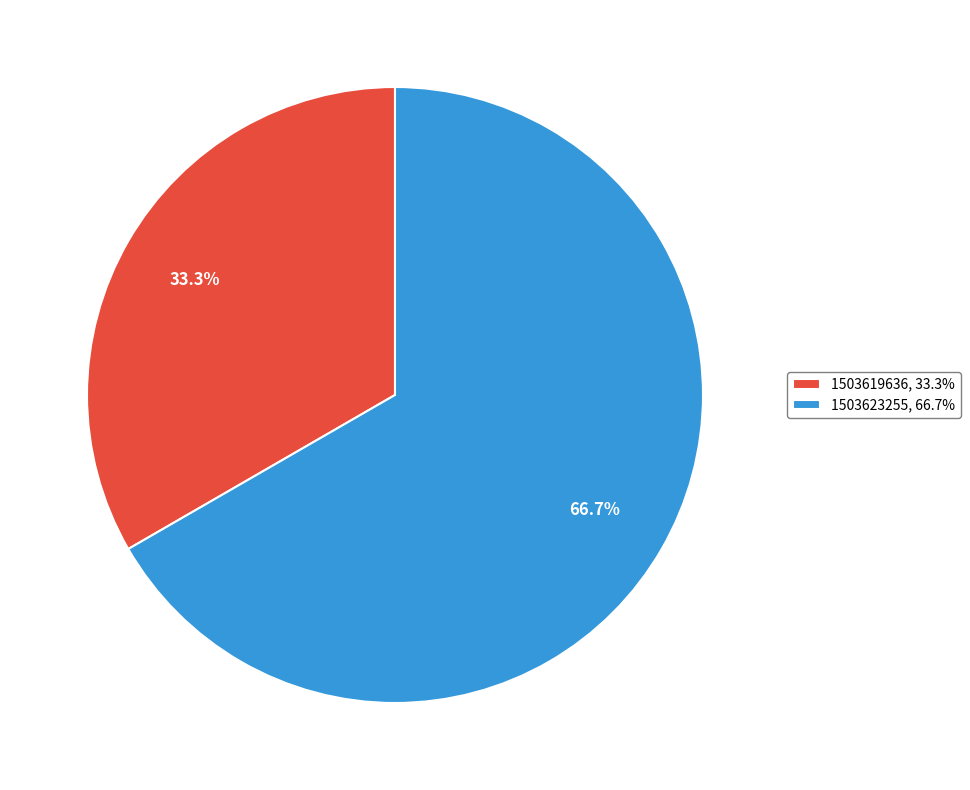

Is the sum of 1503619636, 33.3% and 1503623255, 66.7% greater than half?

Yes